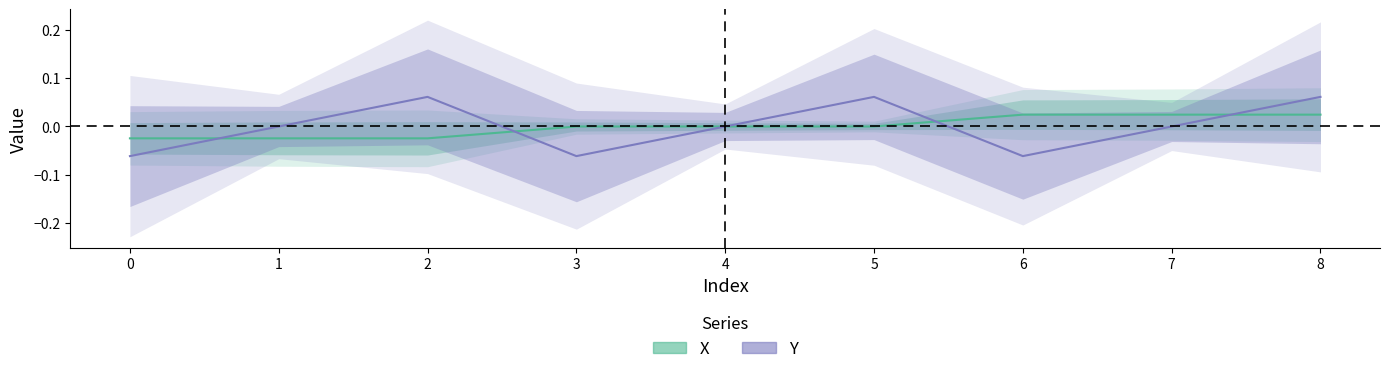

How many values in Y are below zero?

3